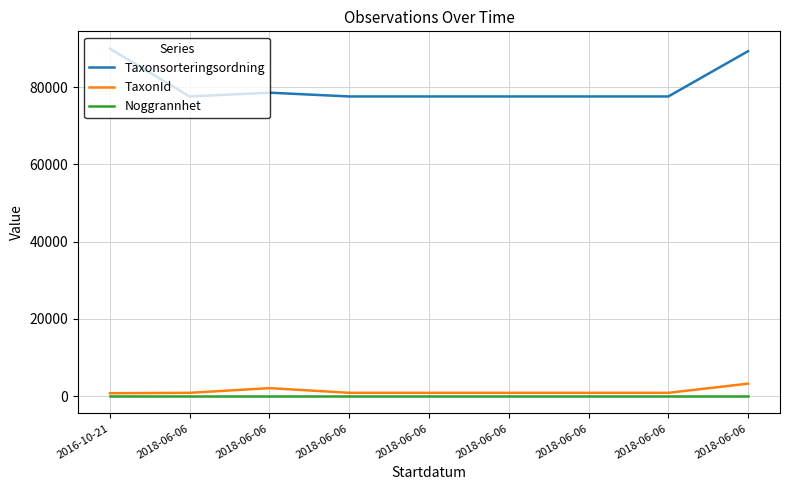

Does the chart have visible grid lines?

Yes